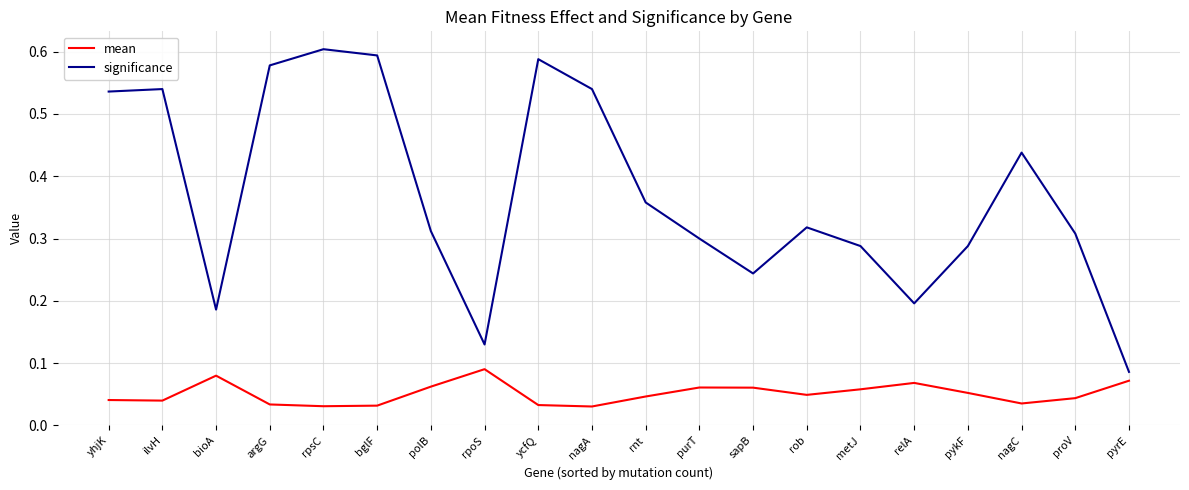

Is this an area chart (filled region under the line)?

No